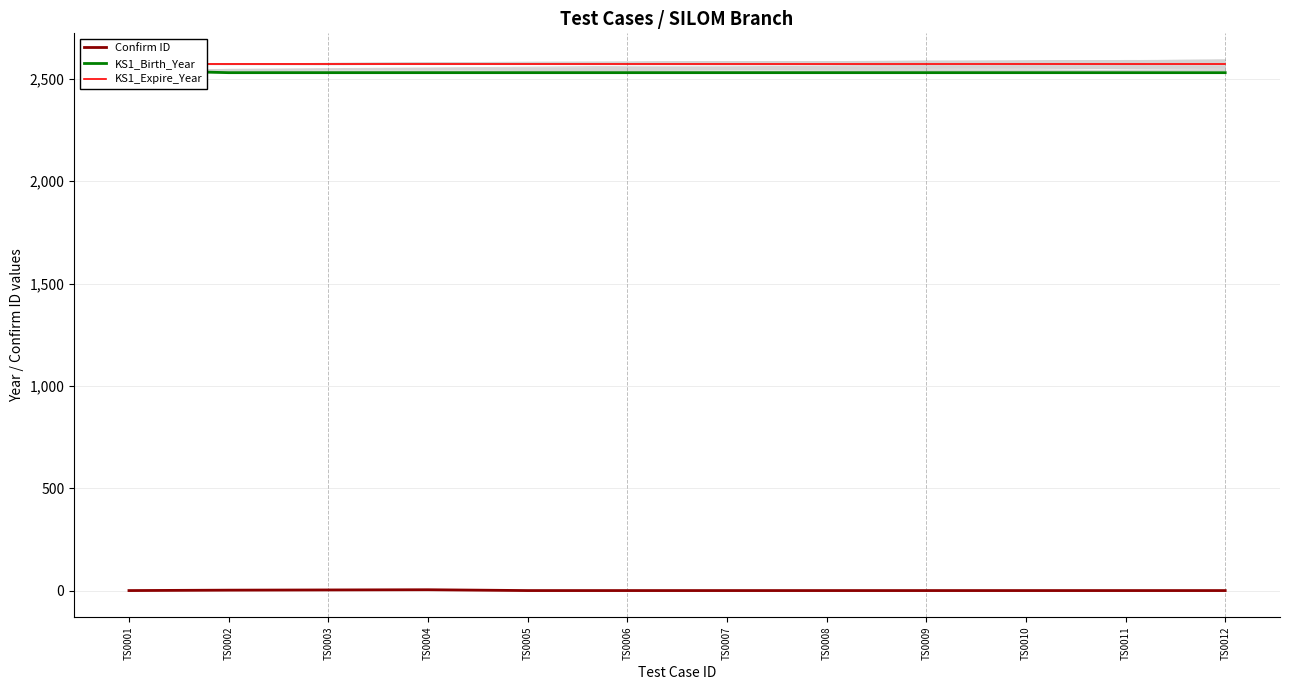

Reading left to right, list all the values displayed in this chart.

Confirm ID: 0	2	3	4	0	0	0	0	0	0	0	0
KS1_Birth_Year: 2542	2530	2530	2530	2530	2530	2530	2530	2530	2530	2530	2530
KS1_Expire_Year: 2570	2570	2570	2570	2570	2570	2570	2570	2570	2570	2570	2570